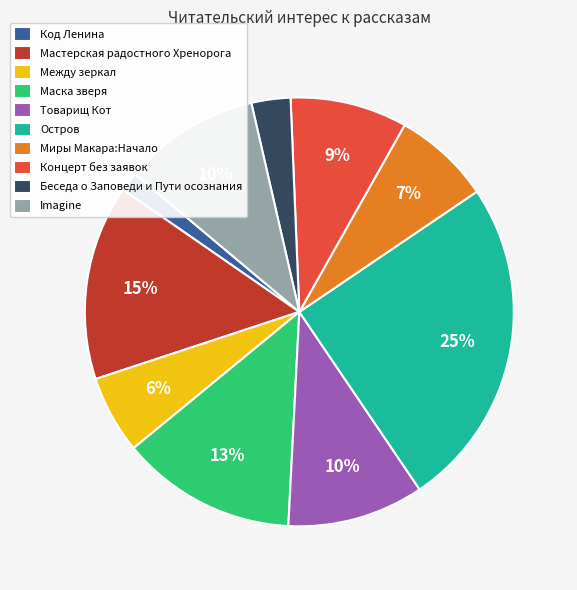

To the nearest percent, what portion does Между зеркал represent?

6%